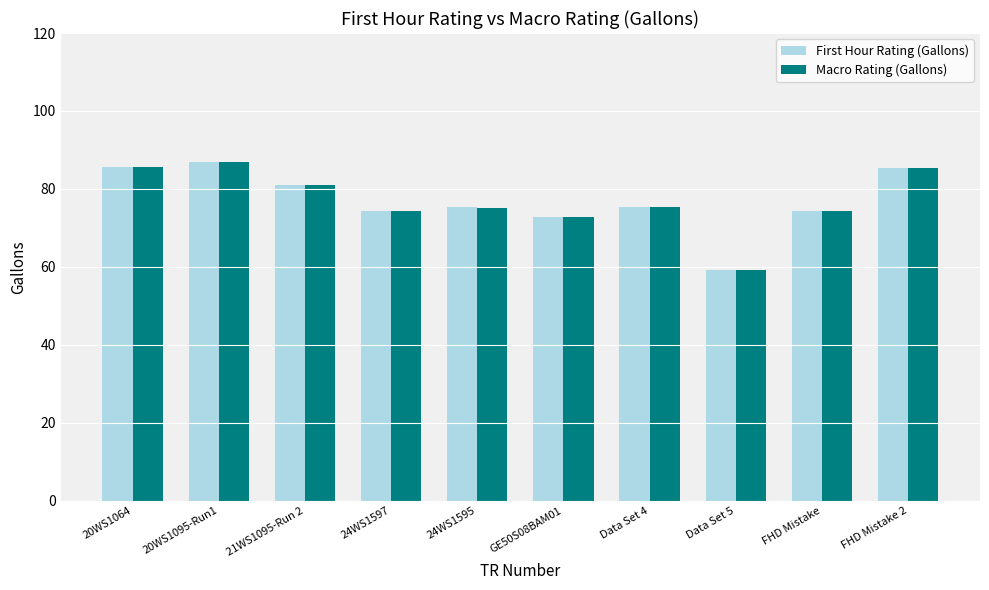

Between 21WS1095-Run 2 and FHD Mistake, which series saw the biggest shift?

Macro Rating (Gallons)